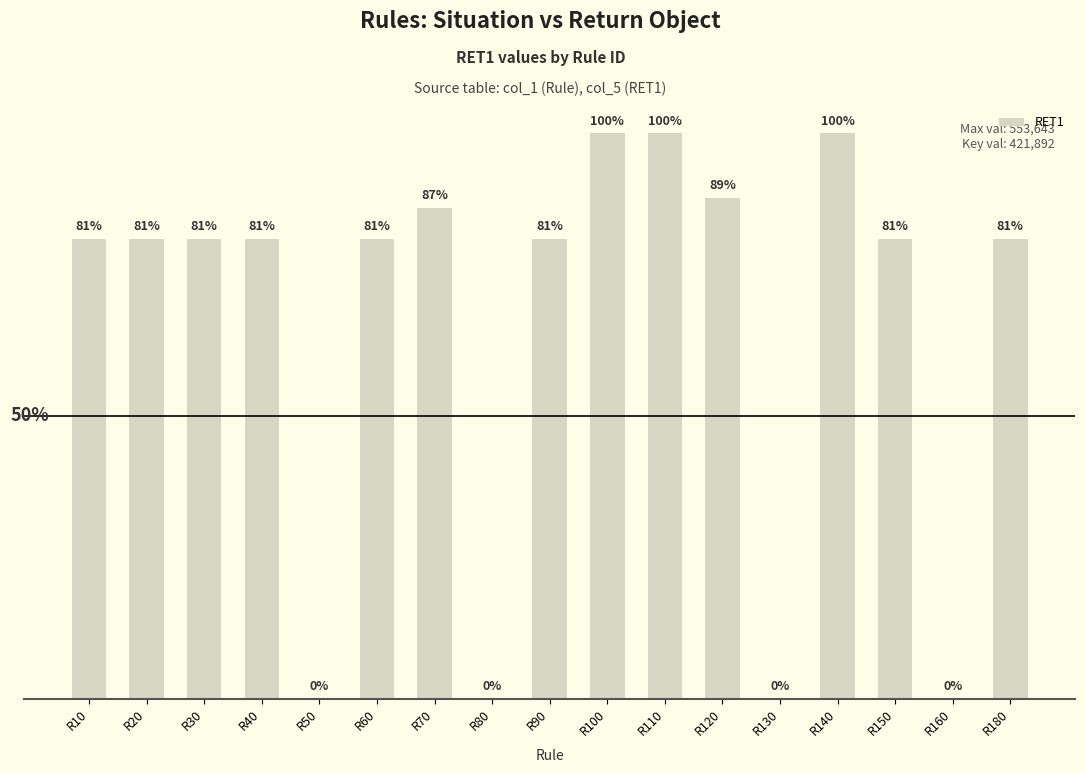

How many bars are there in total?

17